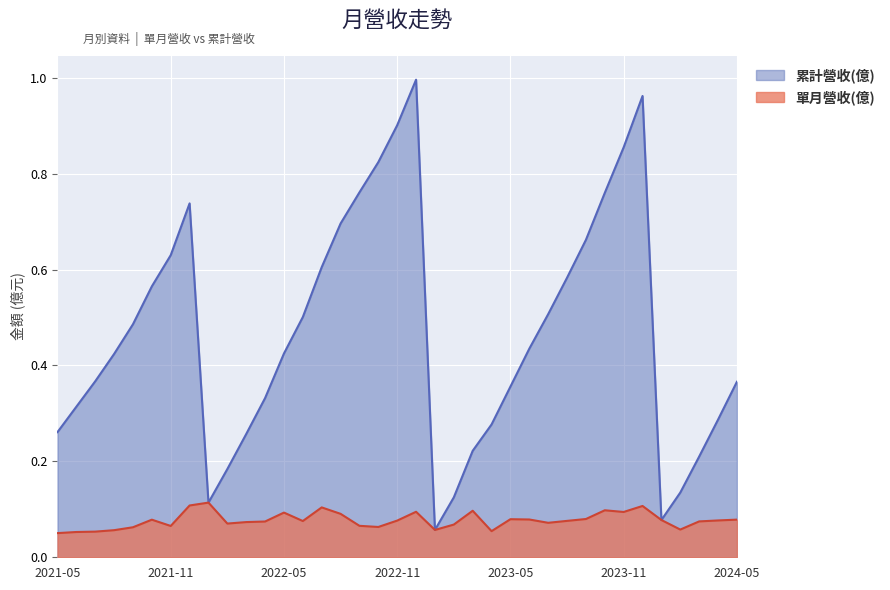

Reading left to right, what are all the values shown in this chart?

單月營收(億): 0.1	0.1	0.1	0.1	0.1	0.1	0.1	0.1	0.1	0.1	0.1	0.1	0.1	0.1	0.1	0.1	0.1	0.1	0.1	0.1	0.1	0.1	0.1	0.1	0.1	0.1	0.1	0.1	0.1	0.1	0.1	0.1	0.1	0.1	0.1	0.1	0.1
累計營收(億): 0.3	0.3	0.4	0.4	0.5	0.6	0.6	0.7	0.1	0.2	0.3	0.3	0.4	0.5	0.6	0.7	0.8	0.8	0.9	1.0	0.1	0.1	0.2	0.3	0.4	0.4	0.5	0.6	0.7	0.8	0.9	1.0	0.1	0.1	0.2	0.3	0.4